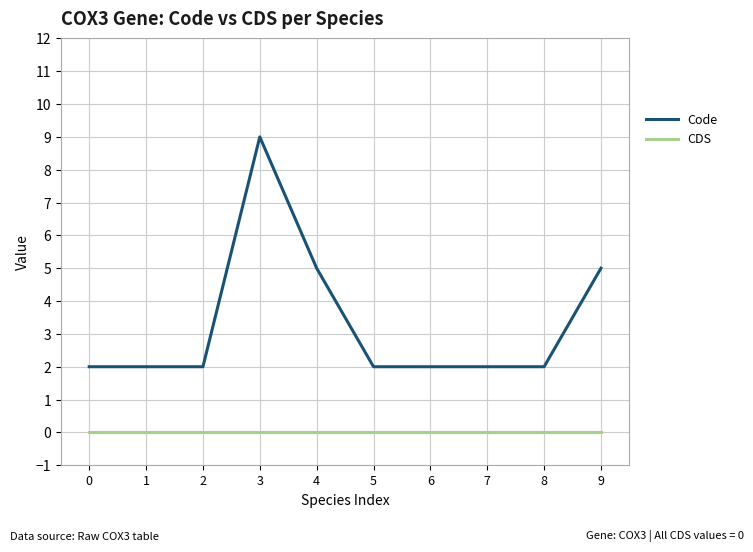

What is the total value across all series at 1?

2